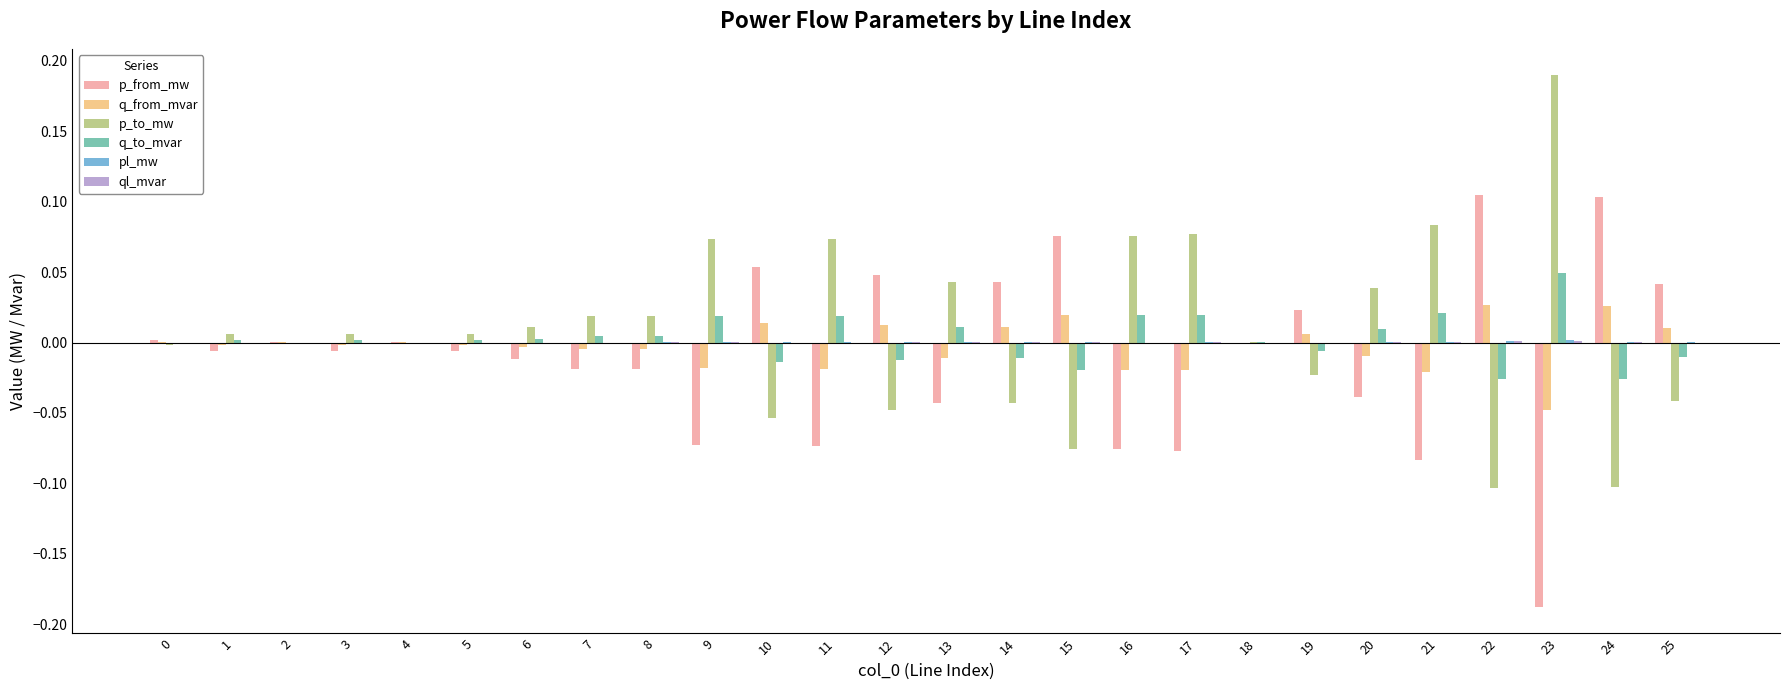

Which category has the highest value across all series?

23